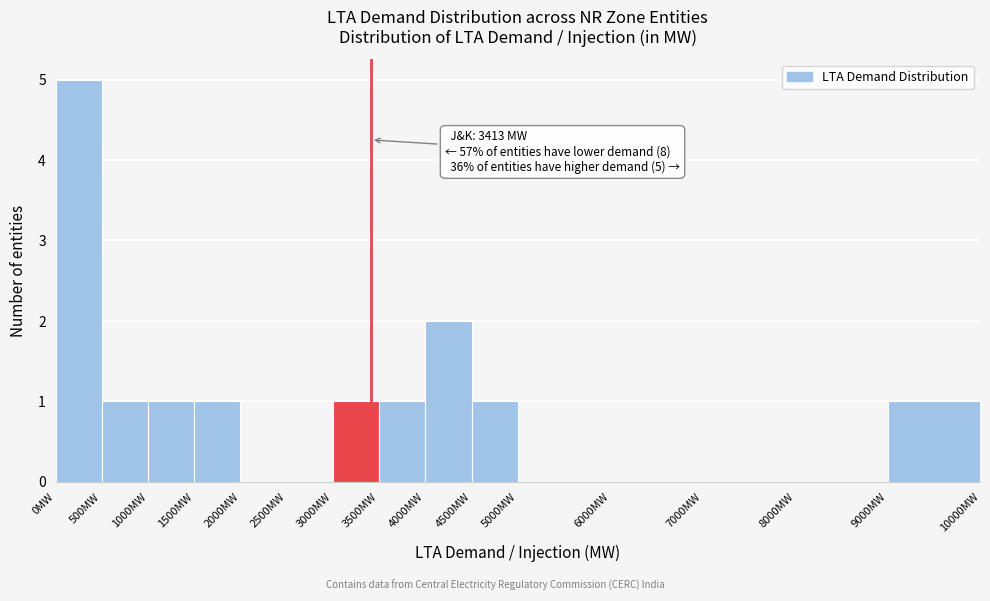

Which range on the x-axis has the tallest bar?

0 to 500